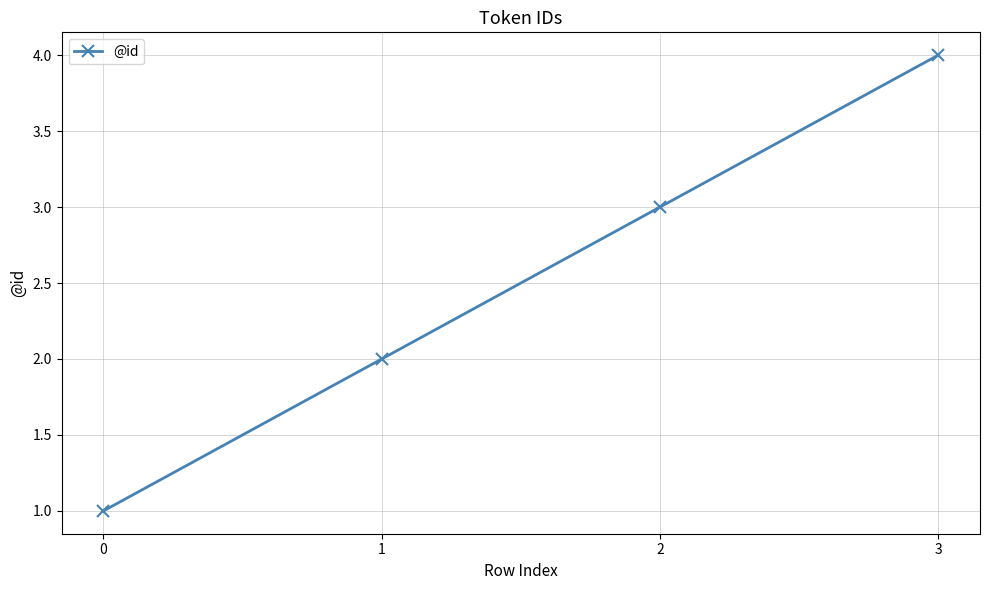

Reading left to right, what are all the values shown in this chart?

1	2	3	4